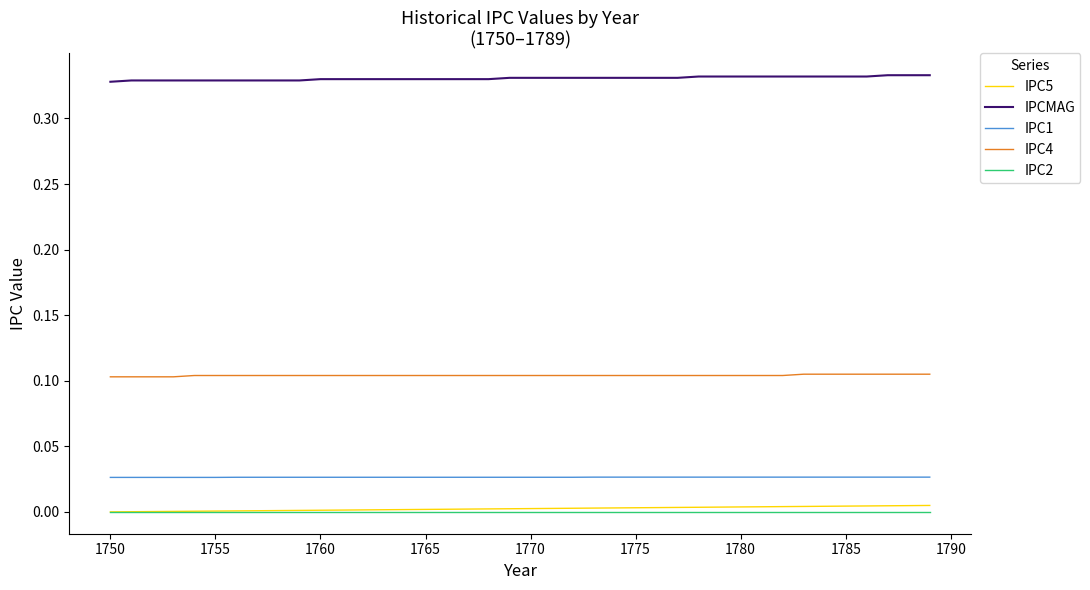

True or false: IPC1 and IPC5 intersect in this chart.

False